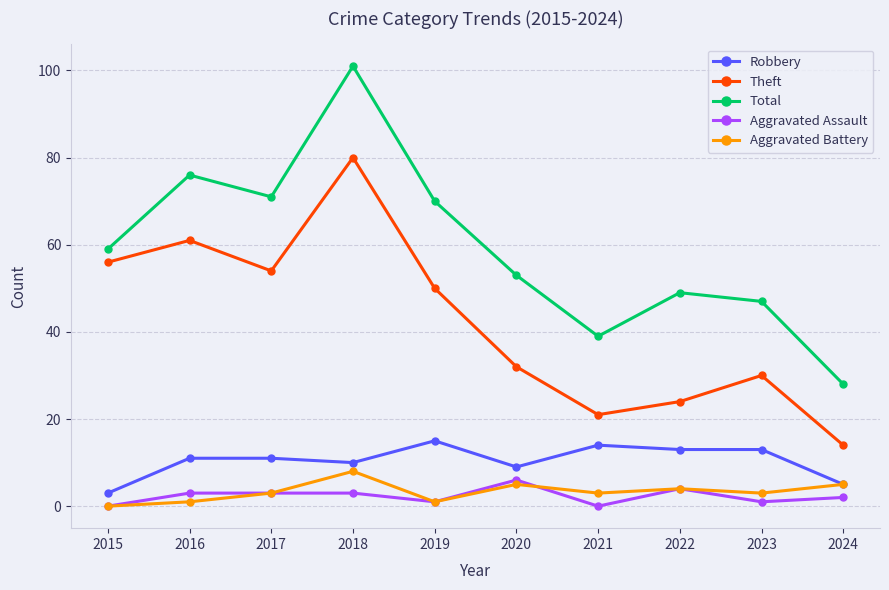

True or false: Aggravated Battery and Total cross at least once.

False